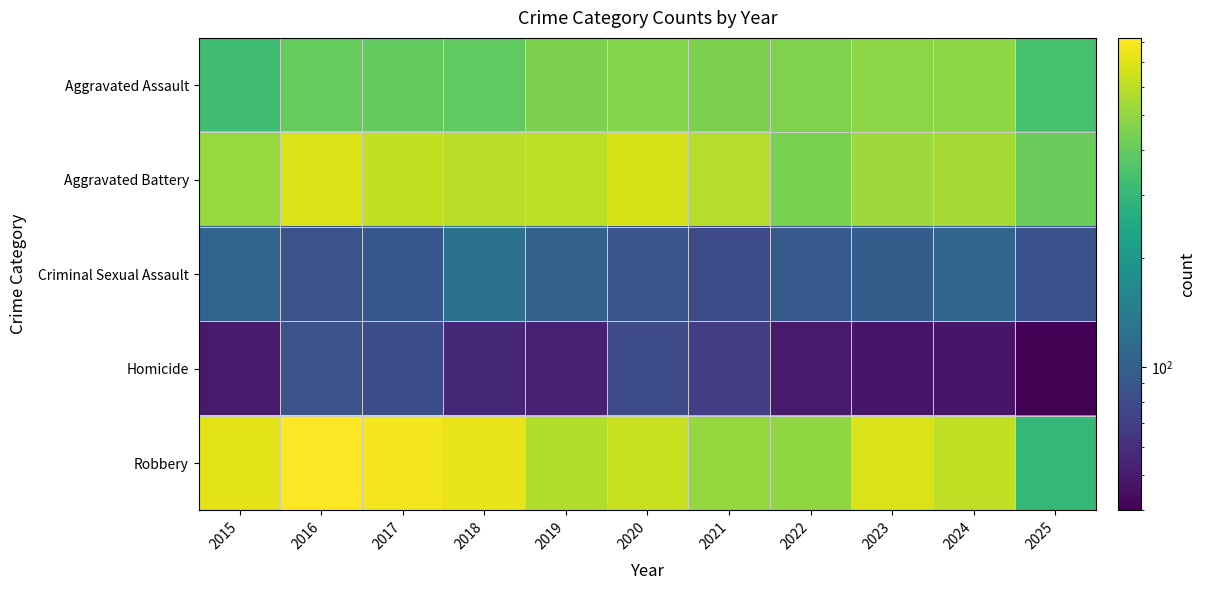

At how many categories does at least one series exceed 647?

6